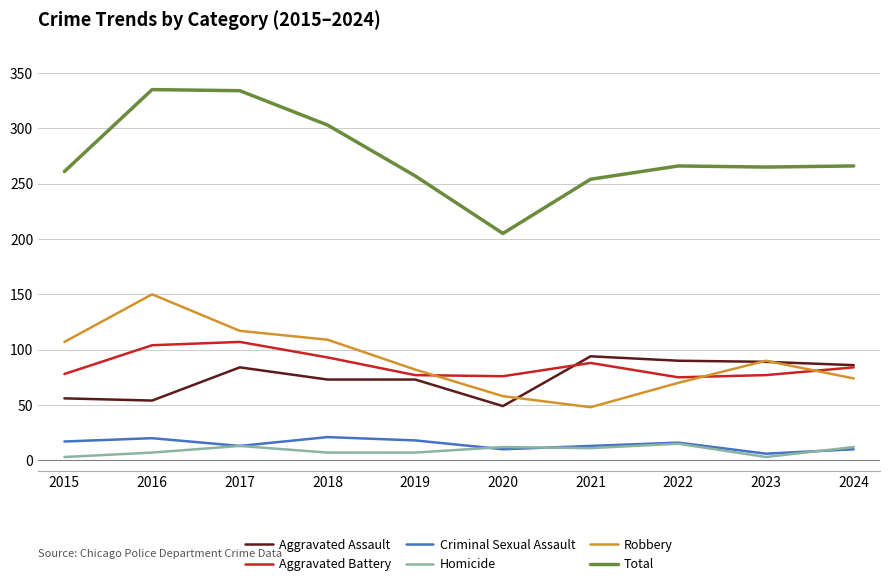

What is the difference between the second highest and second lowest values in the Total series?

80